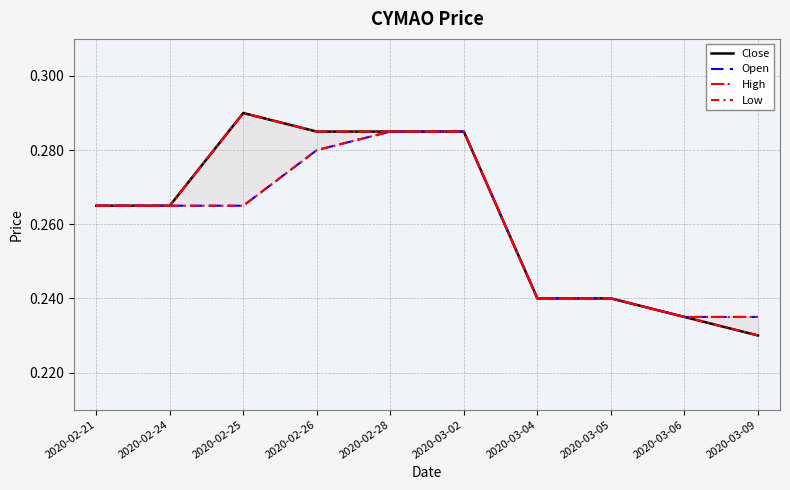

What is the value of the High point at the 3rd from the left?

0.3